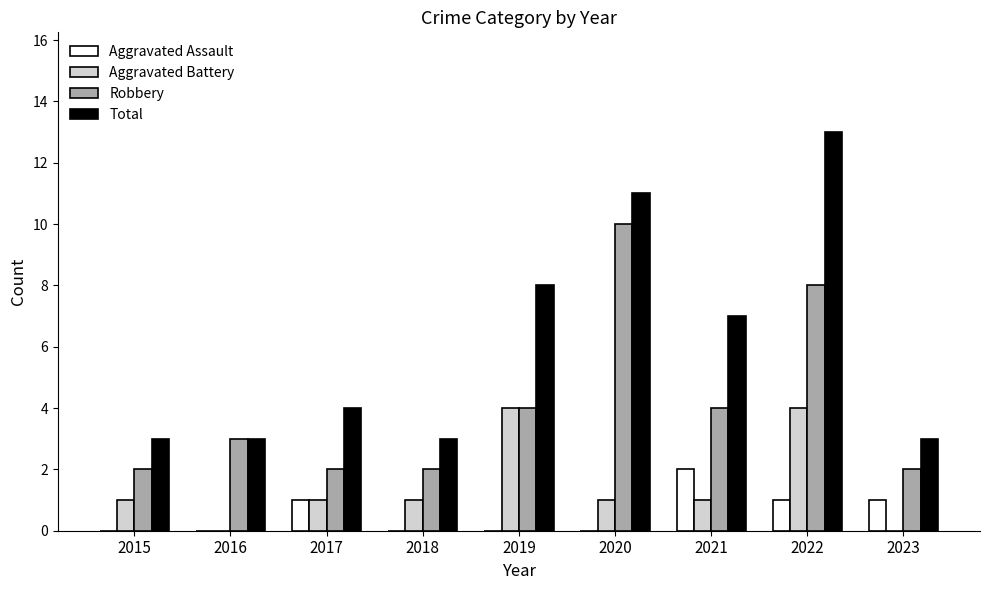

Which series changed the most between 2021 and 2022?

Total